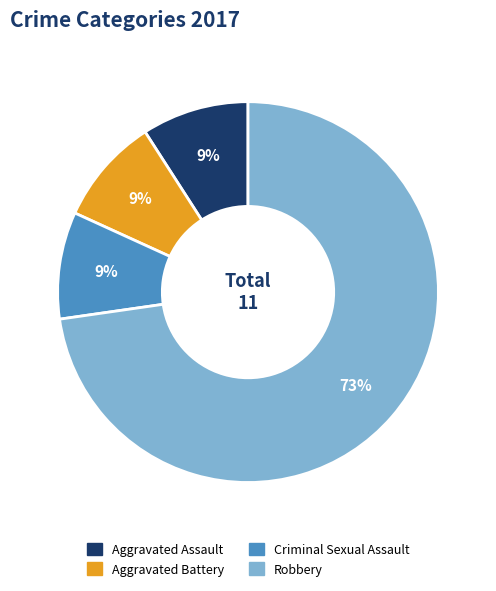

Is there a majority slice in this chart?

Yes